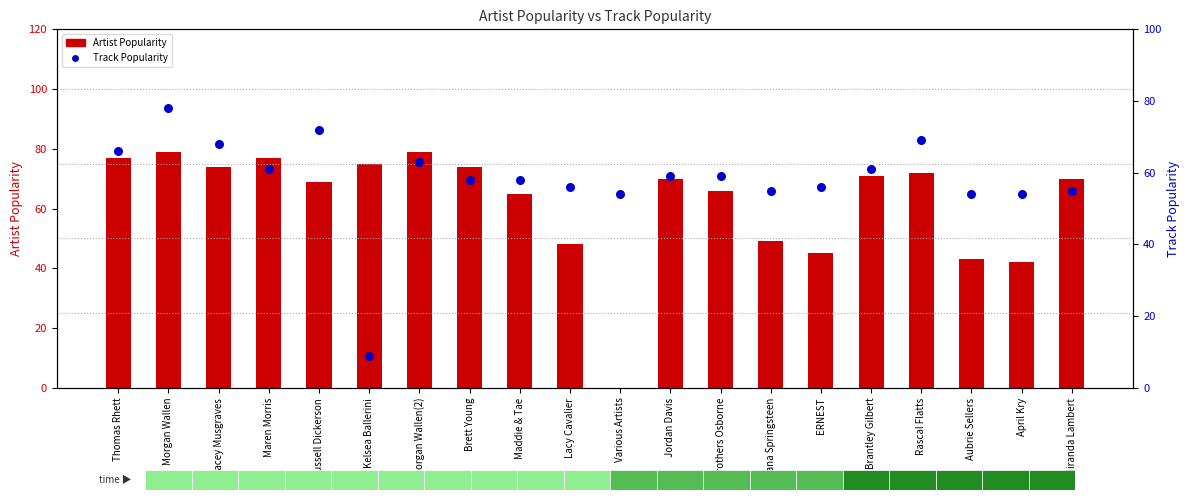

Which series contains the highest Y value?

Artist Popularity